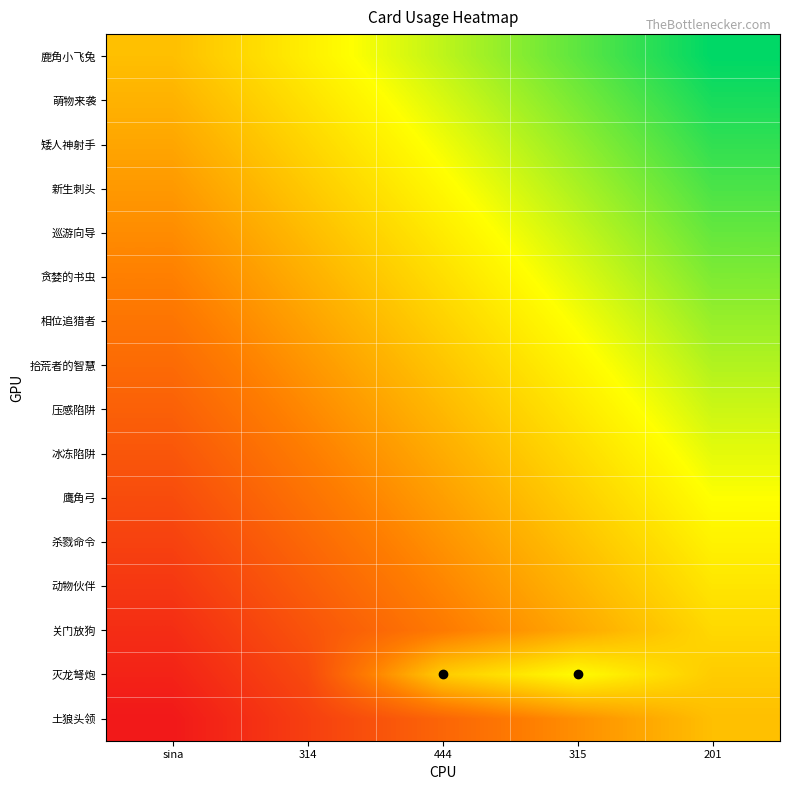

At which category does the chart reach its minimum across all series?

sina